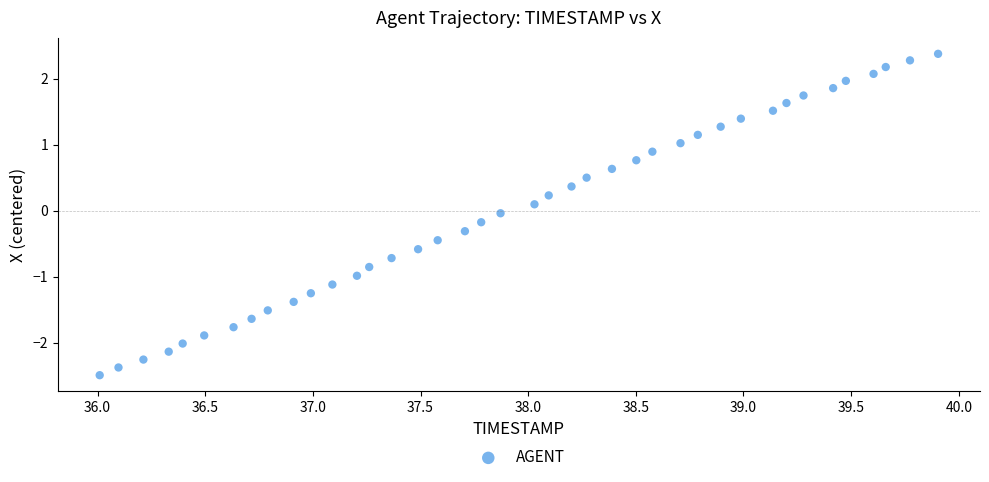

What is the range of X values (max minus min)?

3.9